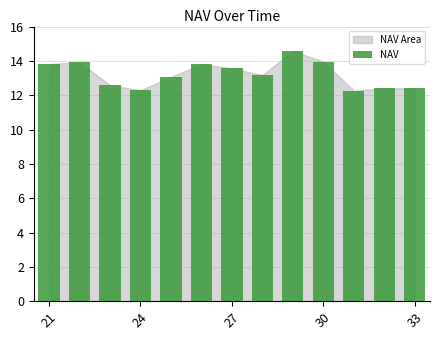

What is the value of the 3rd bar from the left?

12.6